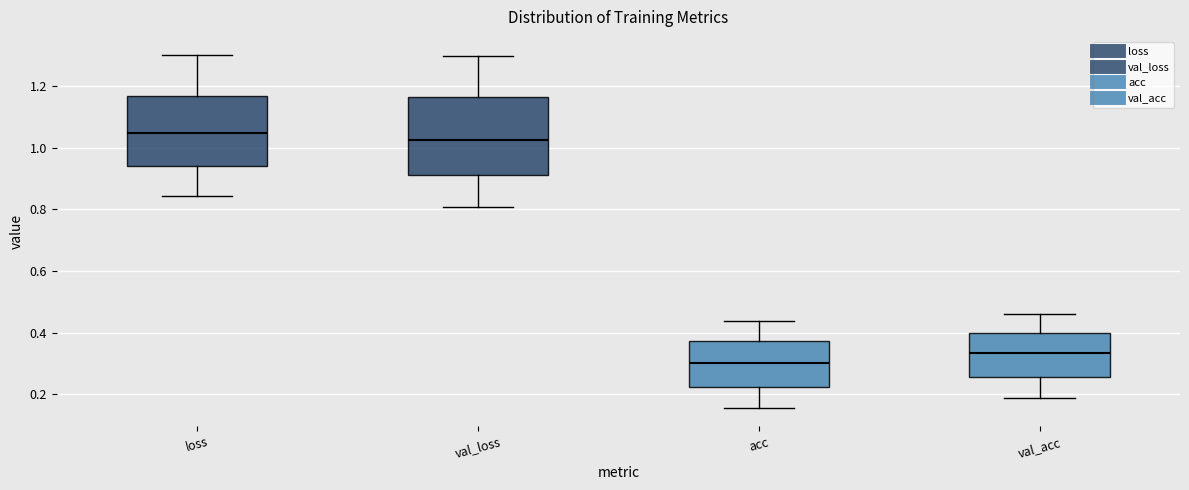

Which box is the tallest, from its lower edge to its upper edge?

val_loss